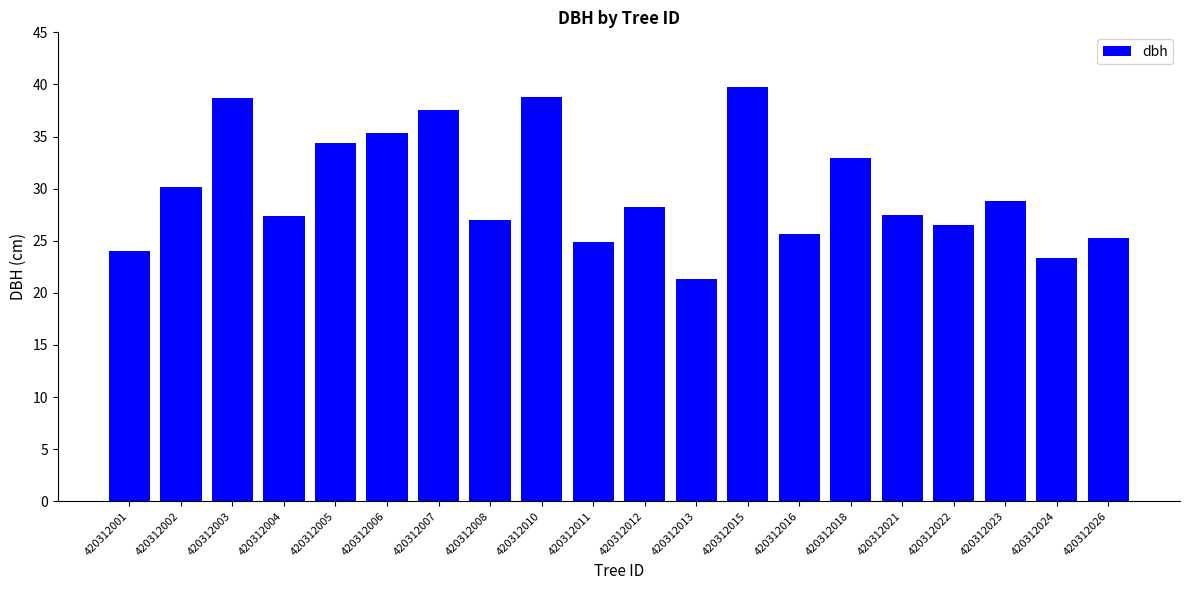

Which category has the lowest value across all series?

420312013